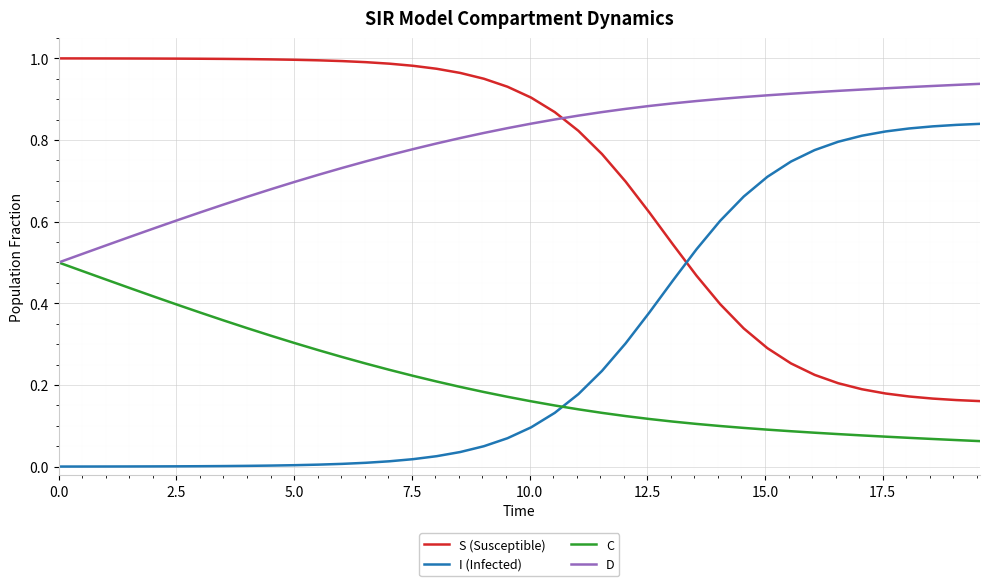

True or false: D and I (Infected) intersect in this chart.

False